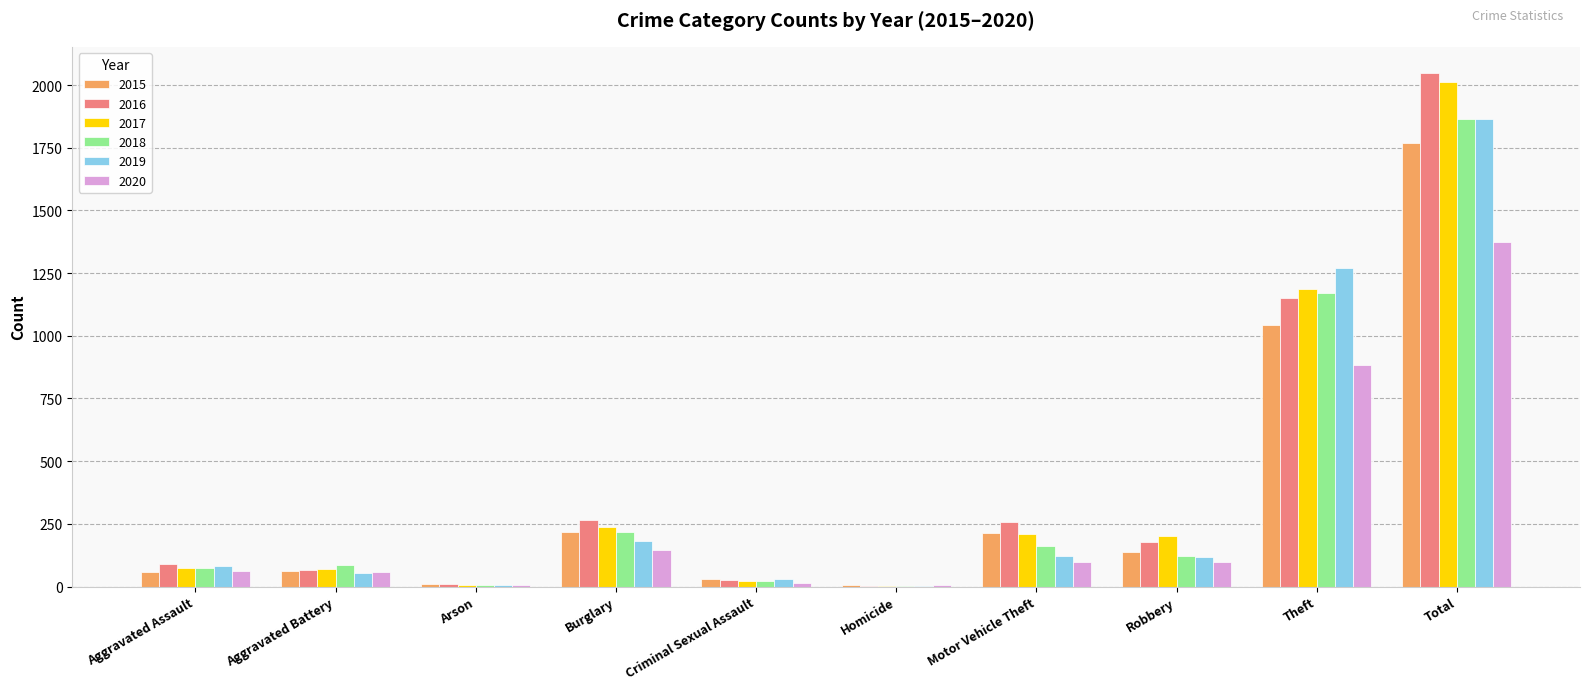

Is the value of 2018 at Aggravated Assault greater than the value of 2019 at Arson?

Yes